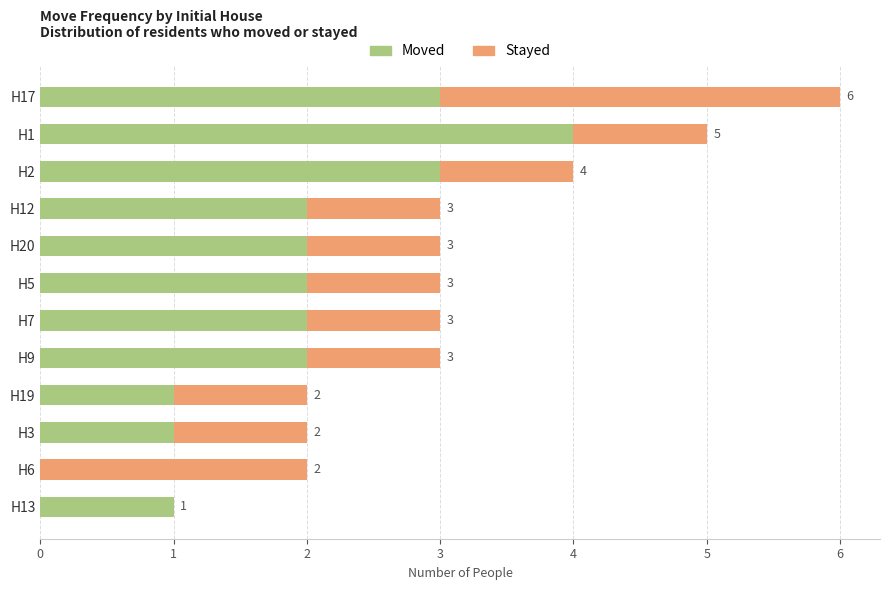

What is the maximum value for Moved?

4